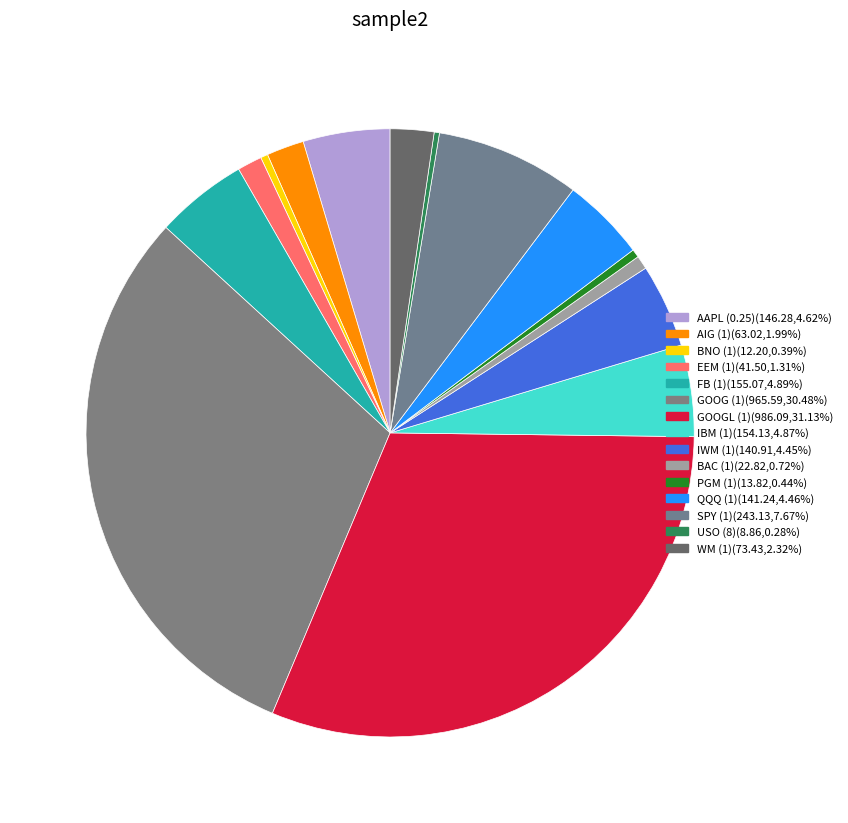

Is there a majority slice in this chart?

No